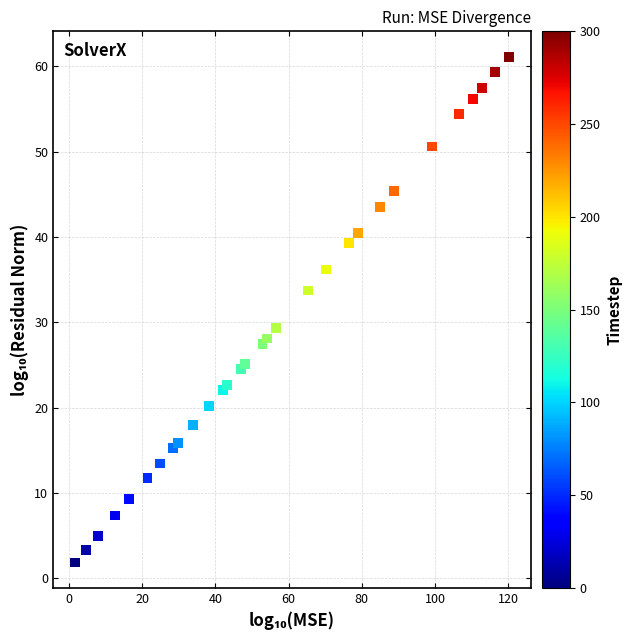

What Y value in the scatter plot is closest to 31?

29.3